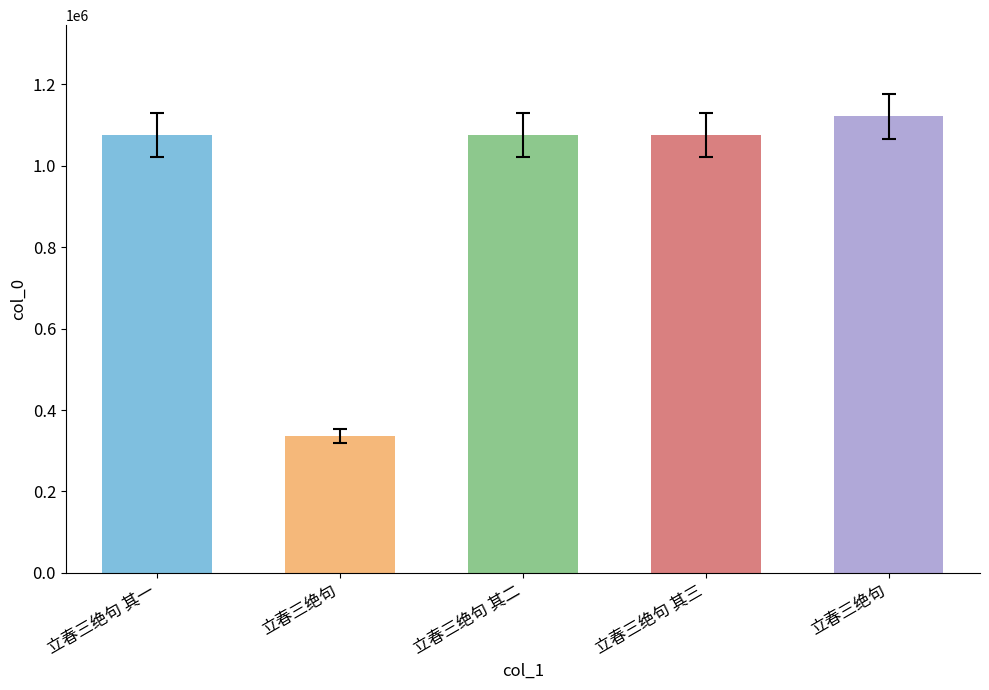

Approximately how many times larger is the value at 立春三绝句 其三 compared to 立春三绝句 其一?

1.0